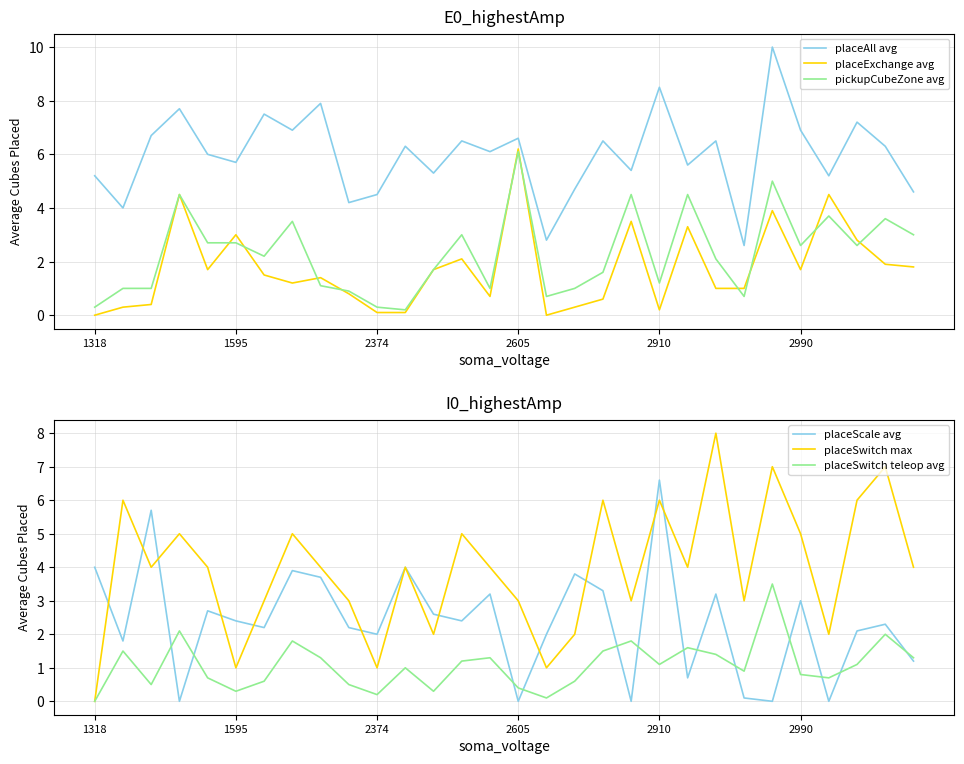

Rank the series by their maximum value, from lowest to highest.

placeSwitch teleop avg, pickupCubeZone avg, placeExchange avg, placeScale avg, placeSwitch max, placeAll avg